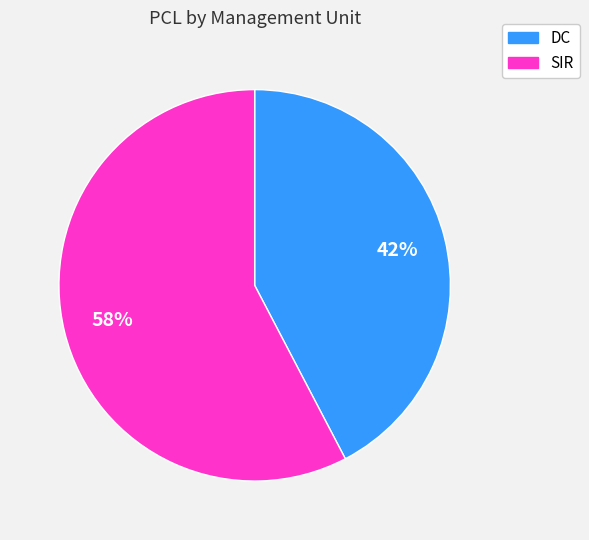

What is the ratio of the value at SIR to the value at DC?

1.4